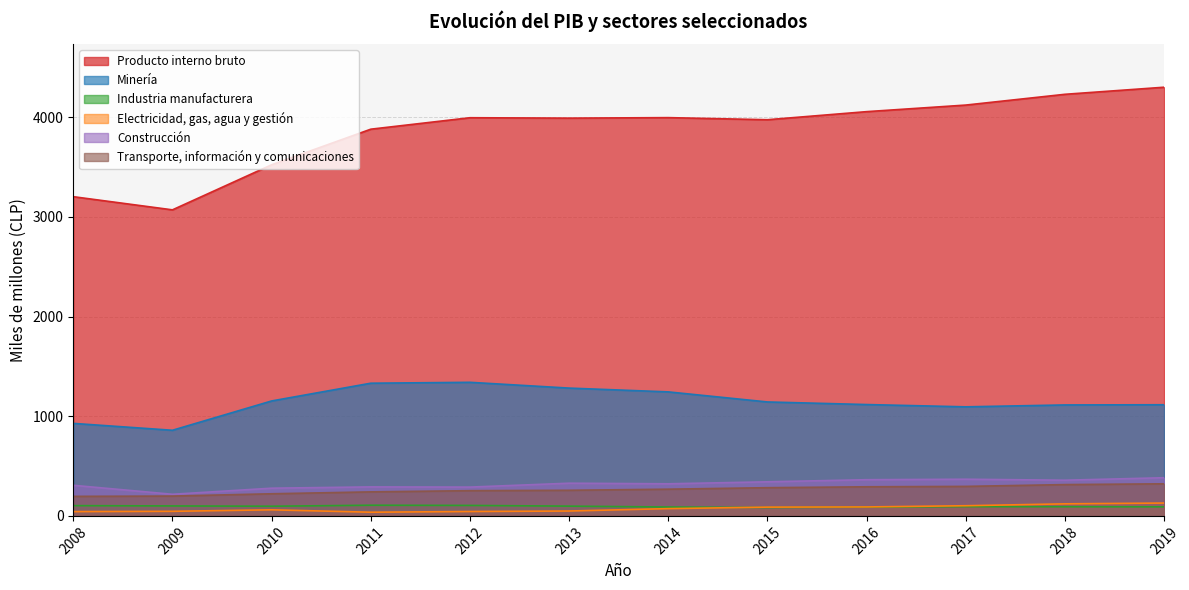

Does the chart display data point markers on the line(s)?

No